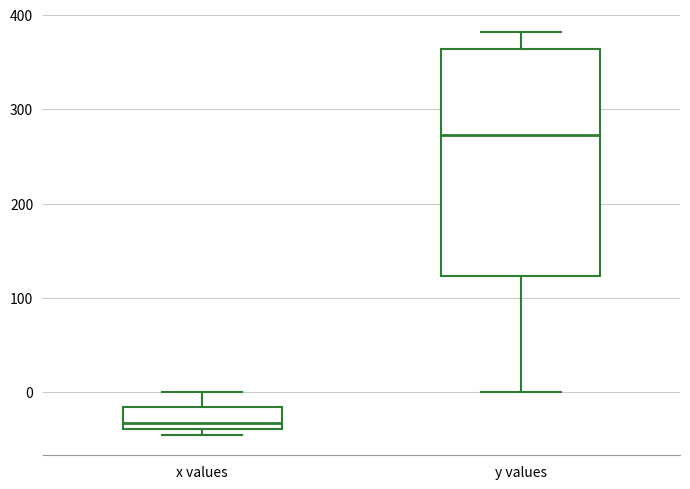

Reading left to right, read every box against the y-axis: the position of its median line, the range the box covers, and the ends of its whiskers. The values are not printed on the chart, so give them approximately, as read against the axis.

x values: median -30, box -40 to -20, whiskers -50 to 0
y values: median 270, box 120 to 360, whiskers 0 to 380